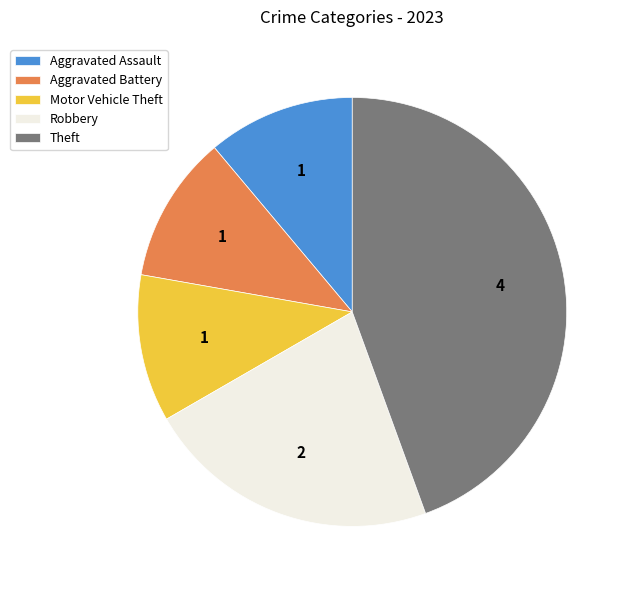

Does Robbery account for over 50% of the chart?

No